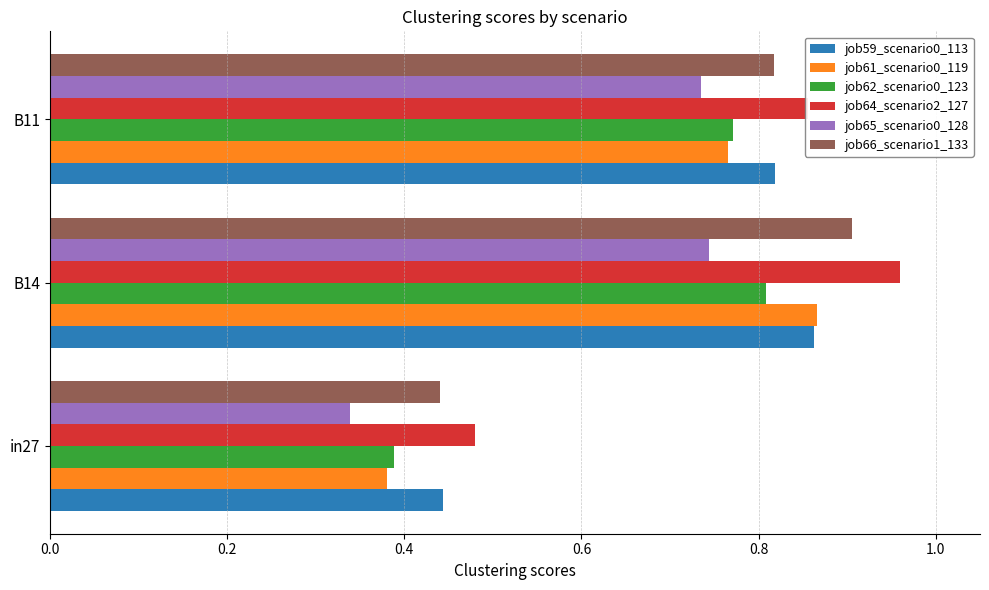

At which label does job66_scenario1_133 reach its minimum?

in27